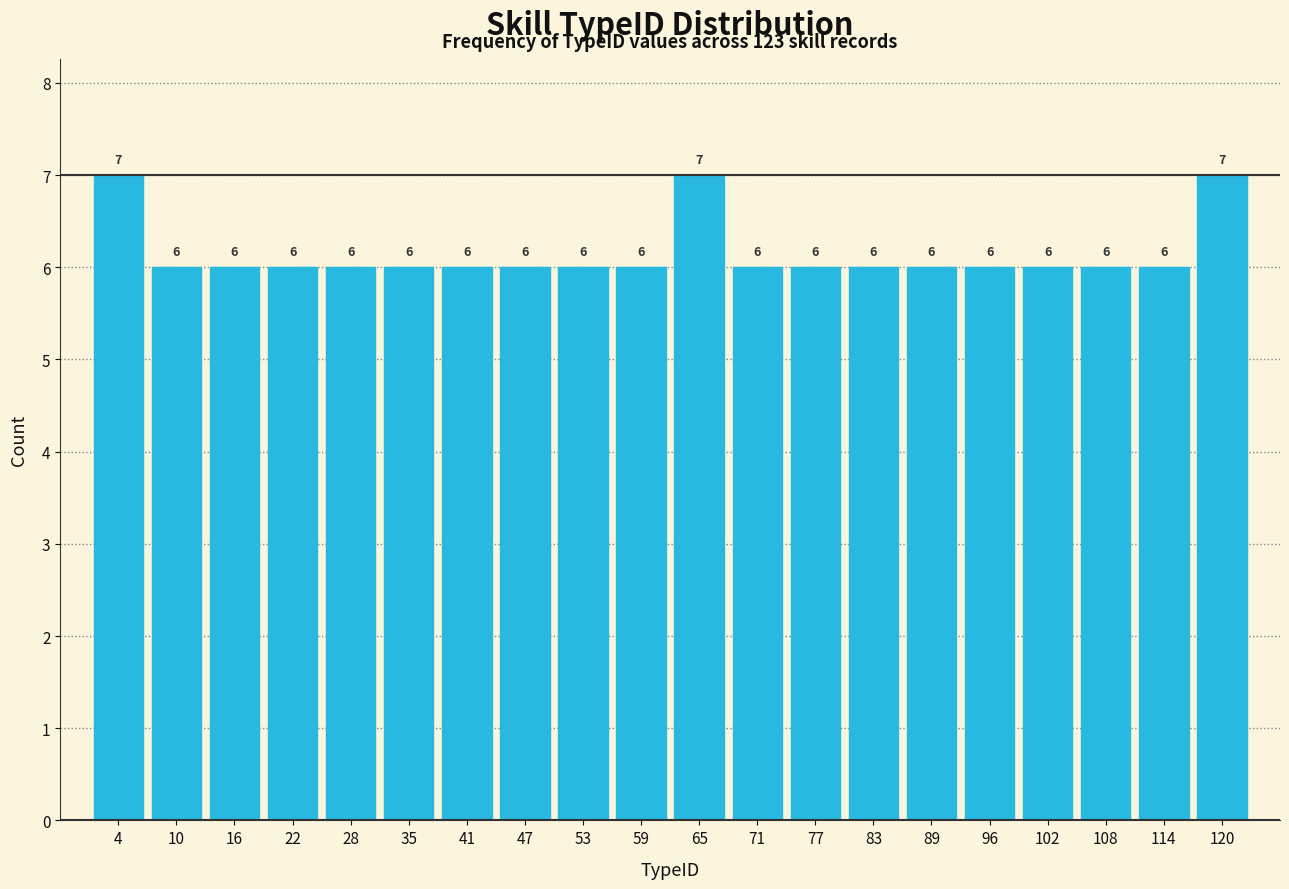

Reading left to right, list every bar in this chart as the range it spans on the x-axis followed by its height. The bar edges are not printed on the chart, so give them approximately, as read against the axis.

1.0 to 7.1: 7
7.1 to 13.2: 6
13.2 to 19.3: 6
19.3 to 25.4: 6
25.4 to 31.5: 6
31.5 to 37.6: 6
37.6 to 43.7: 6
43.7 to 49.8: 6
49.8 to 55.9: 6
55.9 to 62.0: 6
62.0 to 68.1: 7
68.1 to 74.2: 6
74.2 to 80.3: 6
80.3 to 86.4: 6
86.4 to 92.5: 6
92.5 to 98.6: 6
98.6 to 104.7: 6
104.7 to 110.8: 6
110.8 to 116.9: 6
116.9 to 123.0: 7